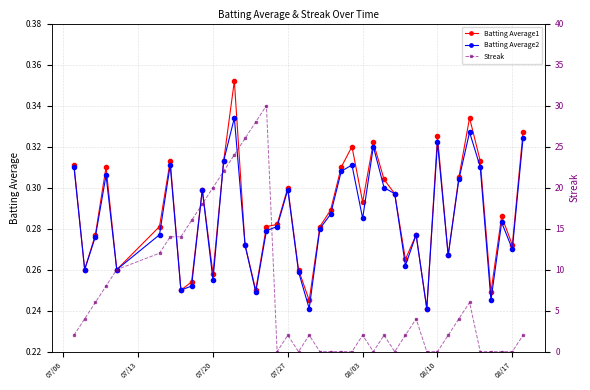

How many Batting Average1 values are between 0 and 1?

40